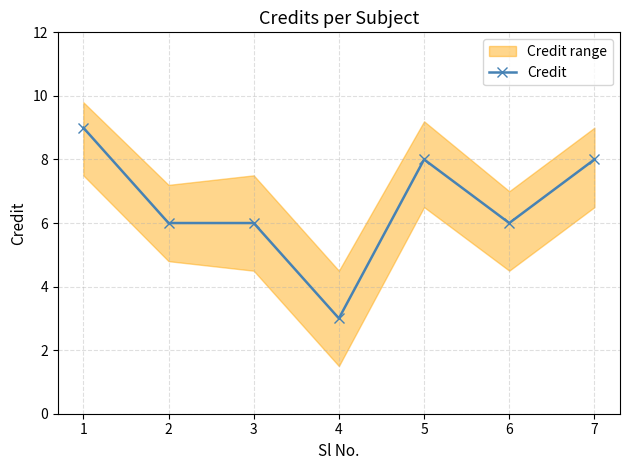

Rank the categories by value from lowest to highest.

4, 2, 3, 6, 5, 7, 1